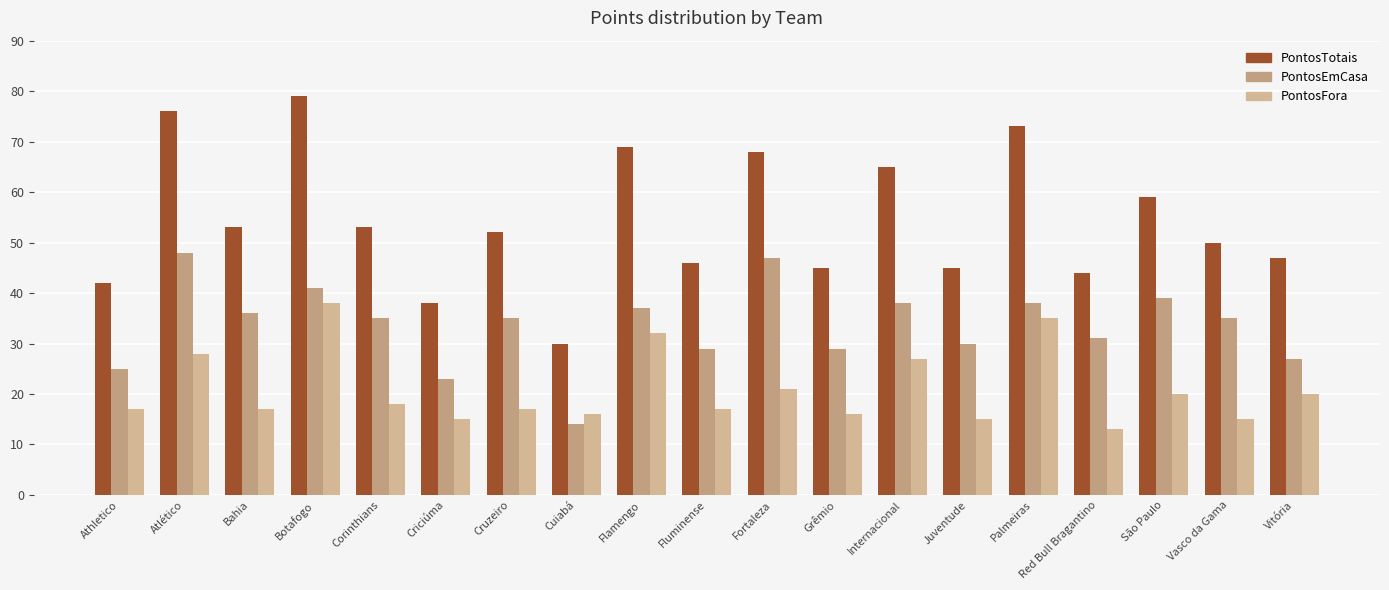

Reading left to right, extract all data points from this chart.

PontosTotais: 42	76	53	79	53	38	52	30	69	46	68	45	65	45	73	44	59	50	47
PontosEmCasa: 25	48	36	41	35	23	35	14	37	29	47	29	38	30	38	31	39	35	27
PontosFora: 17	28	17	38	18	15	17	16	32	17	21	16	27	15	35	13	20	15	20